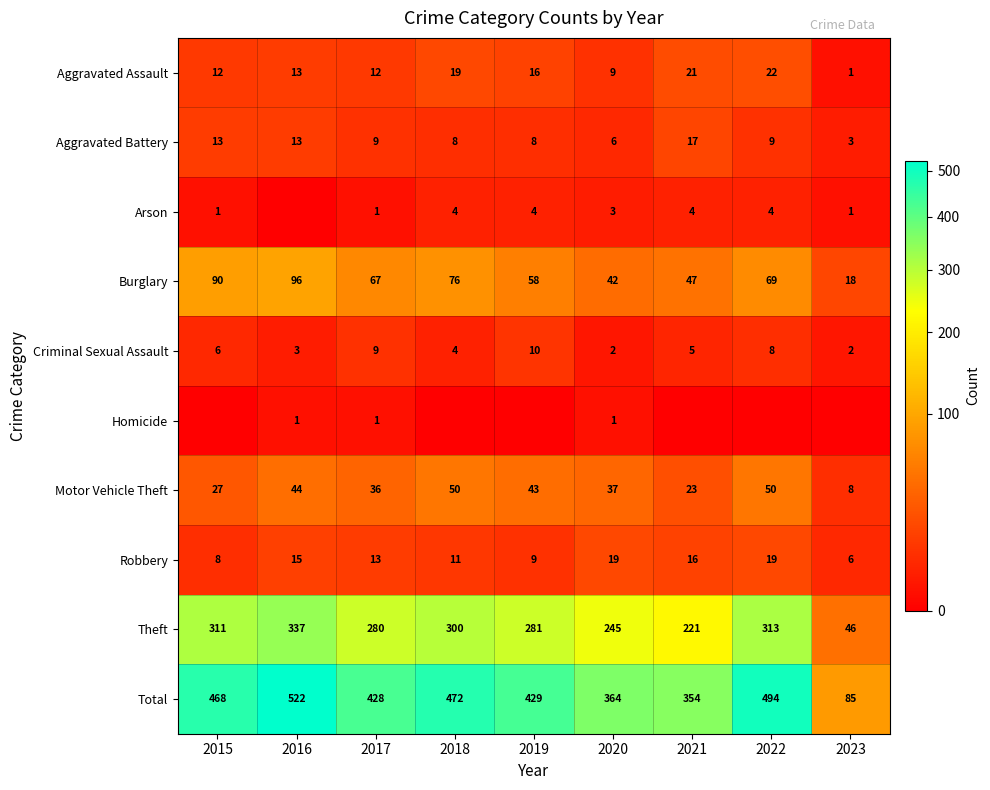

What is the greatest value displayed?

522